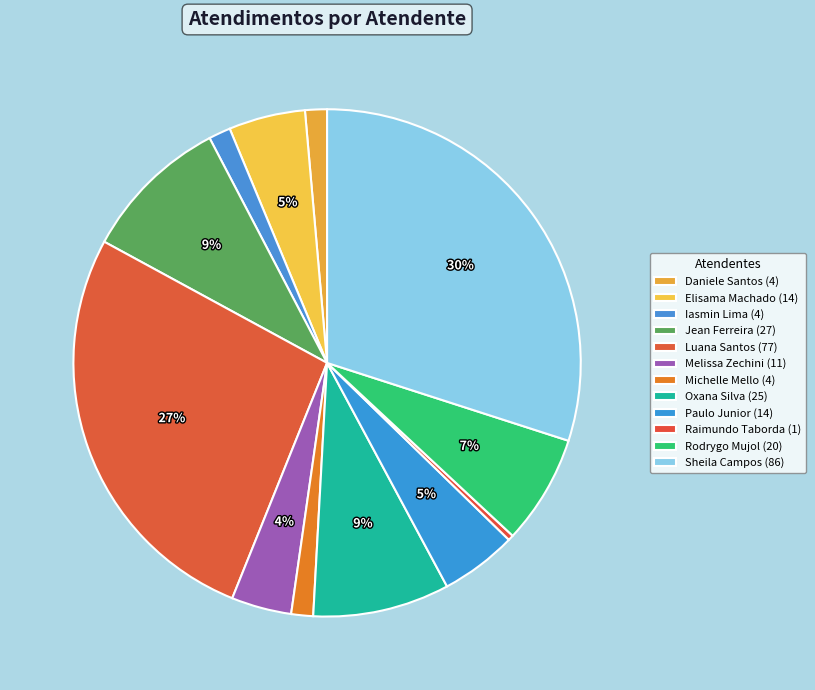

Count the number of slices in the pie.

12